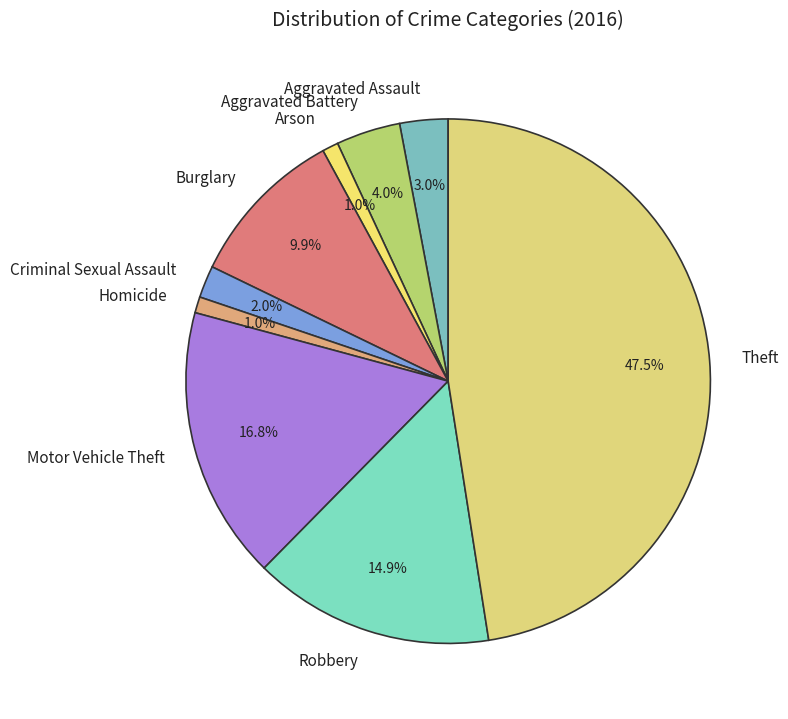

Count the number of slices in the pie.

9